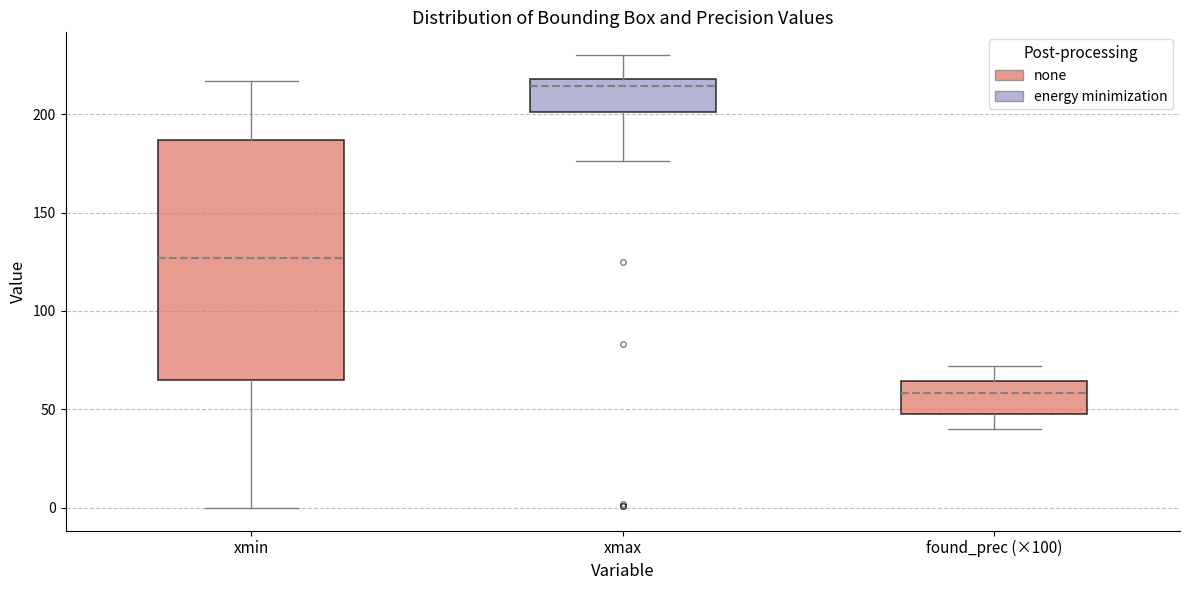

Reading left to right, transcribe this box plot: for each box, give where its median line is, the range the box spans, and where its two whiskers end, as read against the y-axis. The values are not printed on the chart, so give them approximately, as read against the axis.

xmin: median 125, box 65 to 185, whiskers 0 to 215
xmax: median 215, box 200 to 220, whiskers 175 to 230
found_prec (×100): median 60, box 50 to 65, whiskers 40 to 70